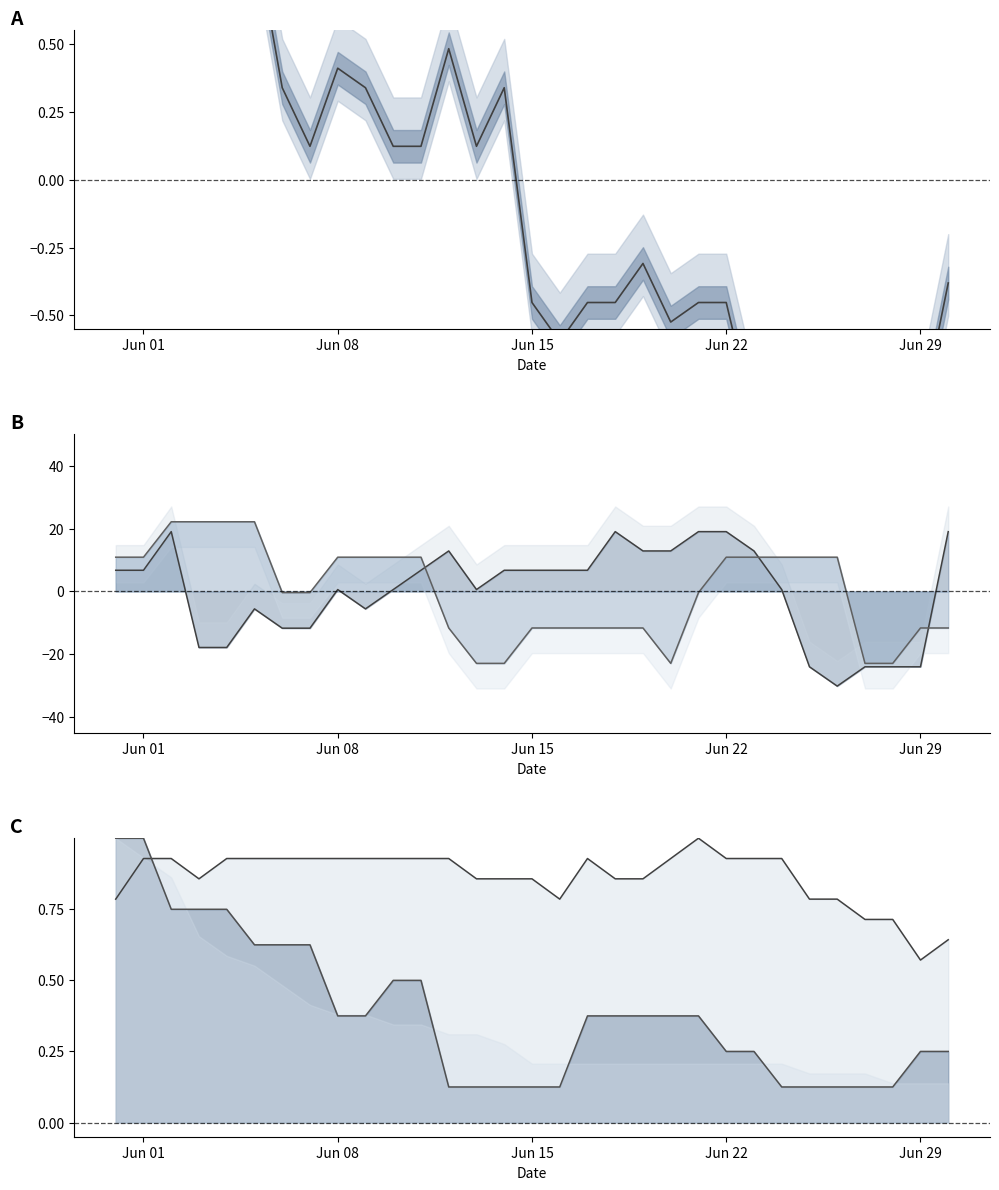

Is this an area chart (filled region under the line)?

No